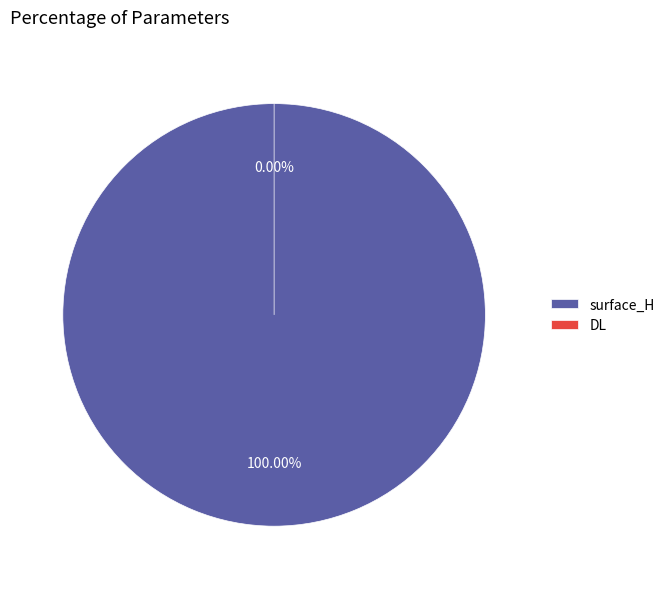

Rank the categories by value from highest to lowest.

surface_H, DL